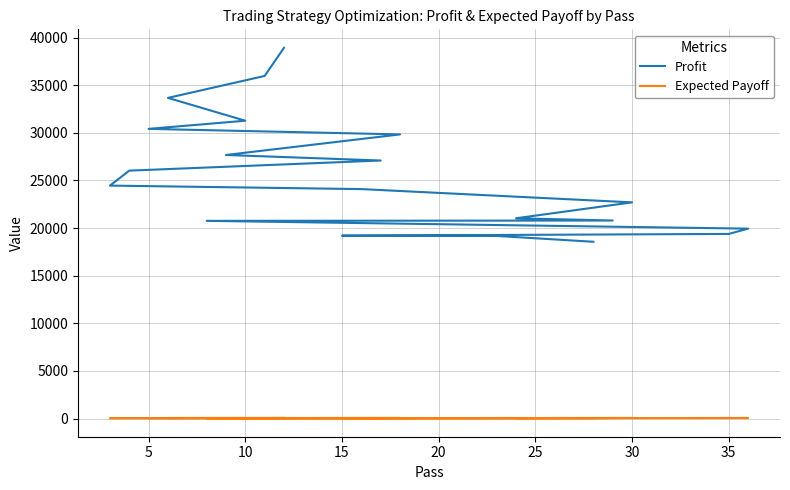

Is the value of Profit at 13 greater than the value of Expected Payoff at 18?

Yes